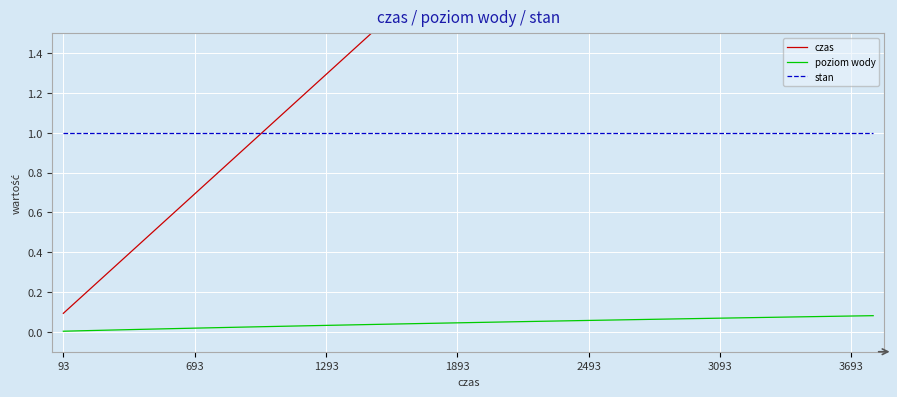

What is the total value across all series at 15?

2.6